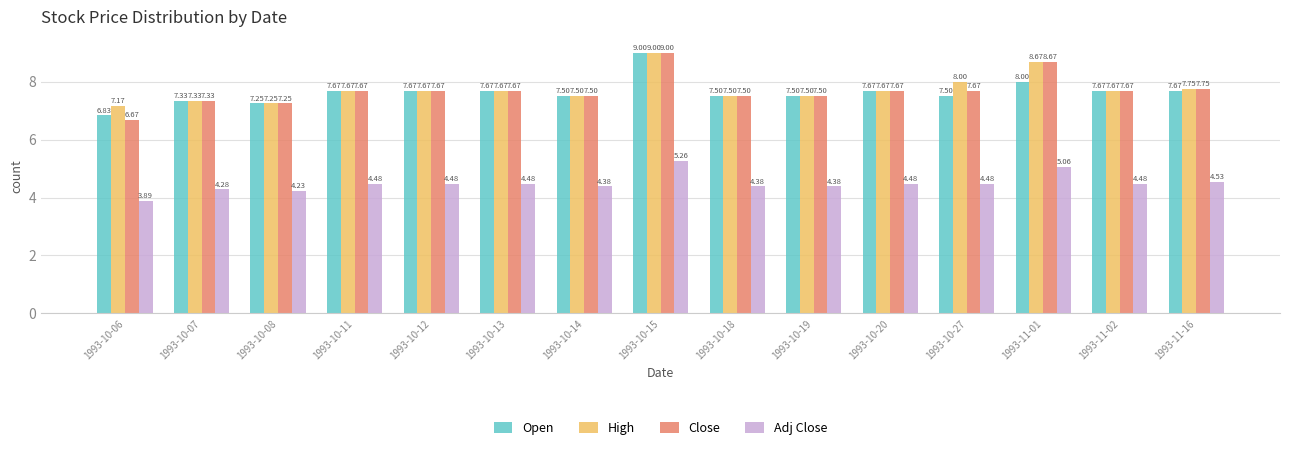

Count the Close values in the range 7 to 8.

12